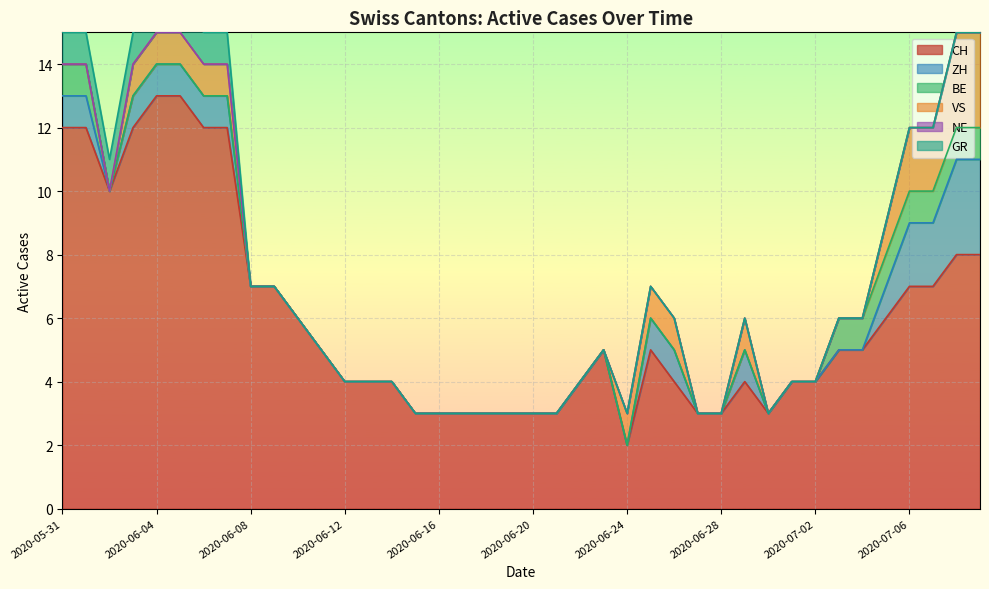

What position from the right is 2020-06-11?

29